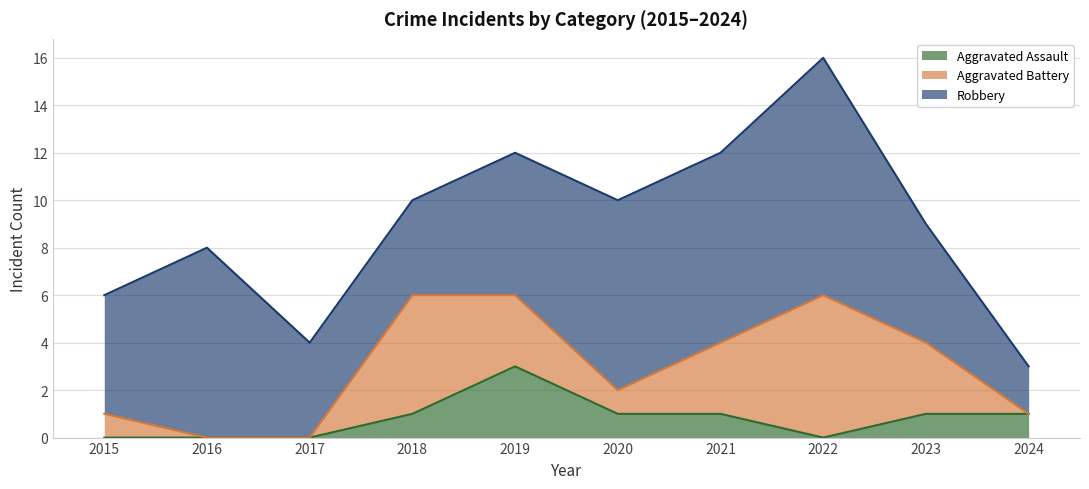

How many values in Aggravated Battery are above zero?

7